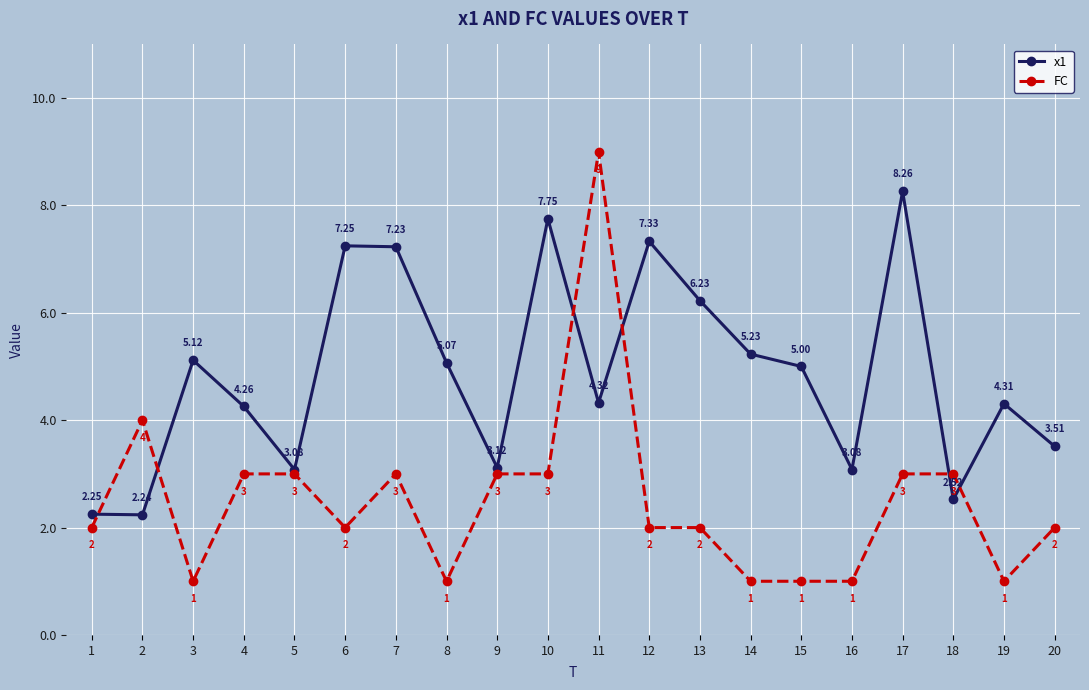

What is the sum of the x1 values at 7 and 9?

10.3